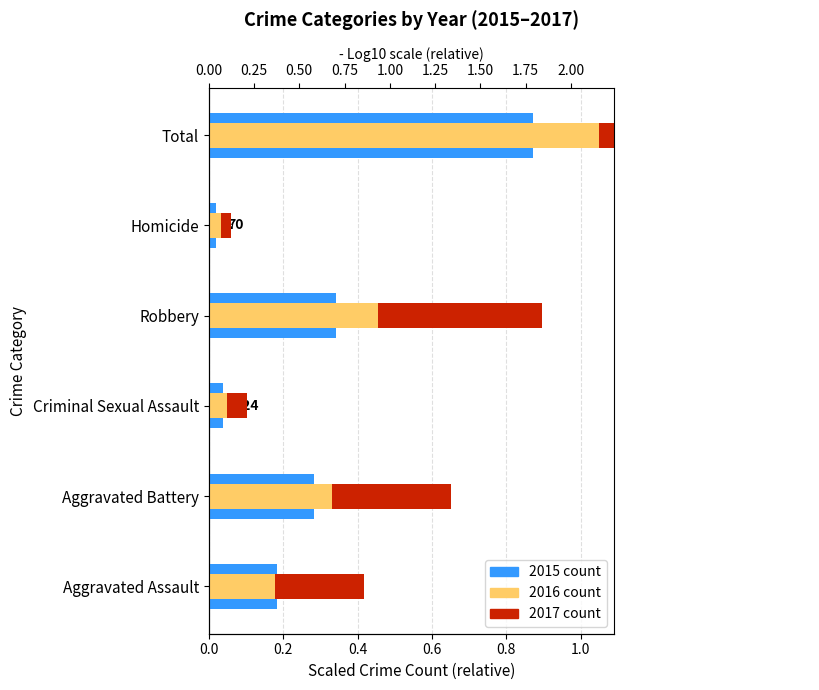

Count the number of categories in the chart.

6